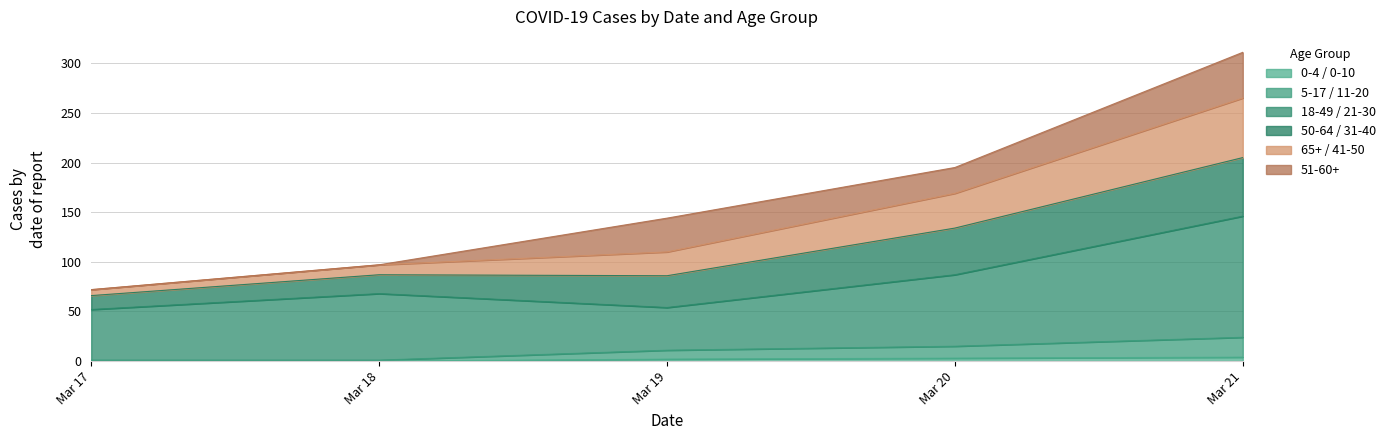

Is it true that 0-4 / 0-10 equals 0 at Mar 18?

True